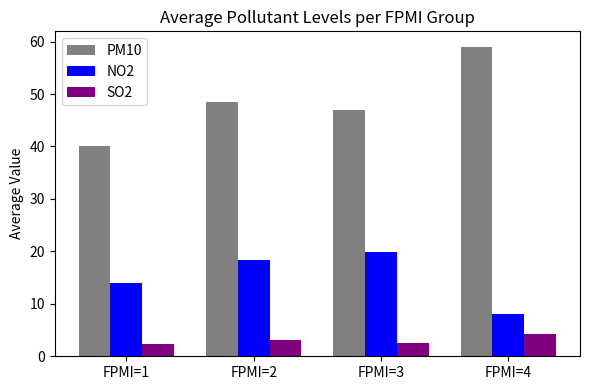

Count the SO2 values in the range 2 to 4.

3